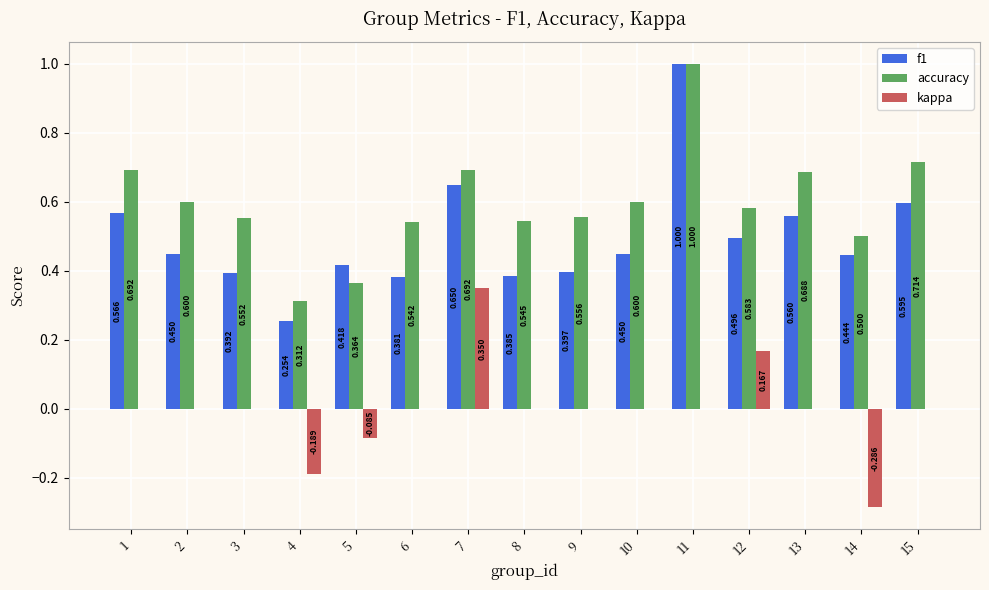

Is the value of accuracy at 6 greater than the value of f1 at 3?

Yes